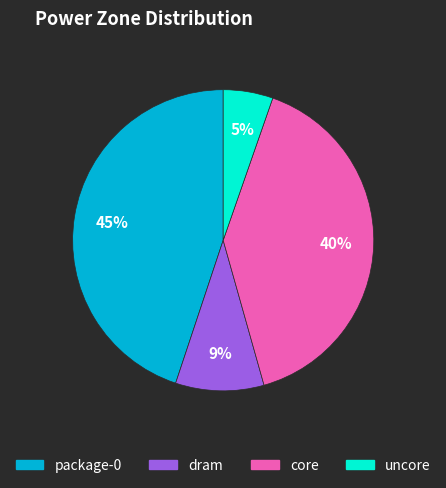

Which category has the smallest portion of the pie?

uncore